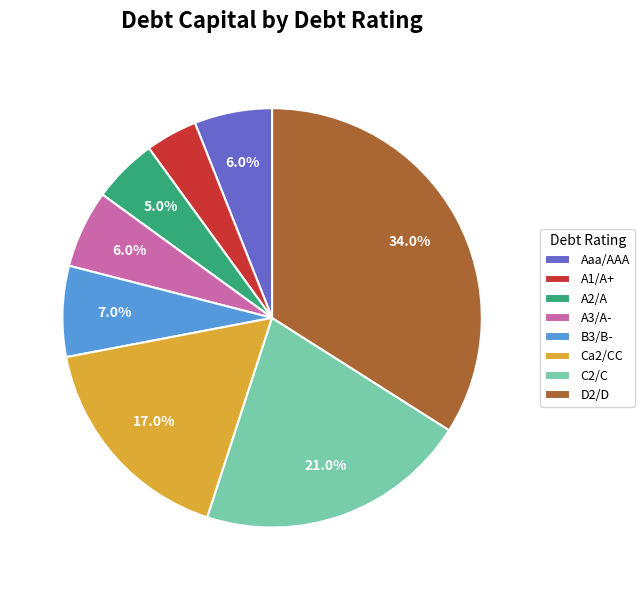

Do A2/A and A1/A+ together represent more than half of the pie?

No